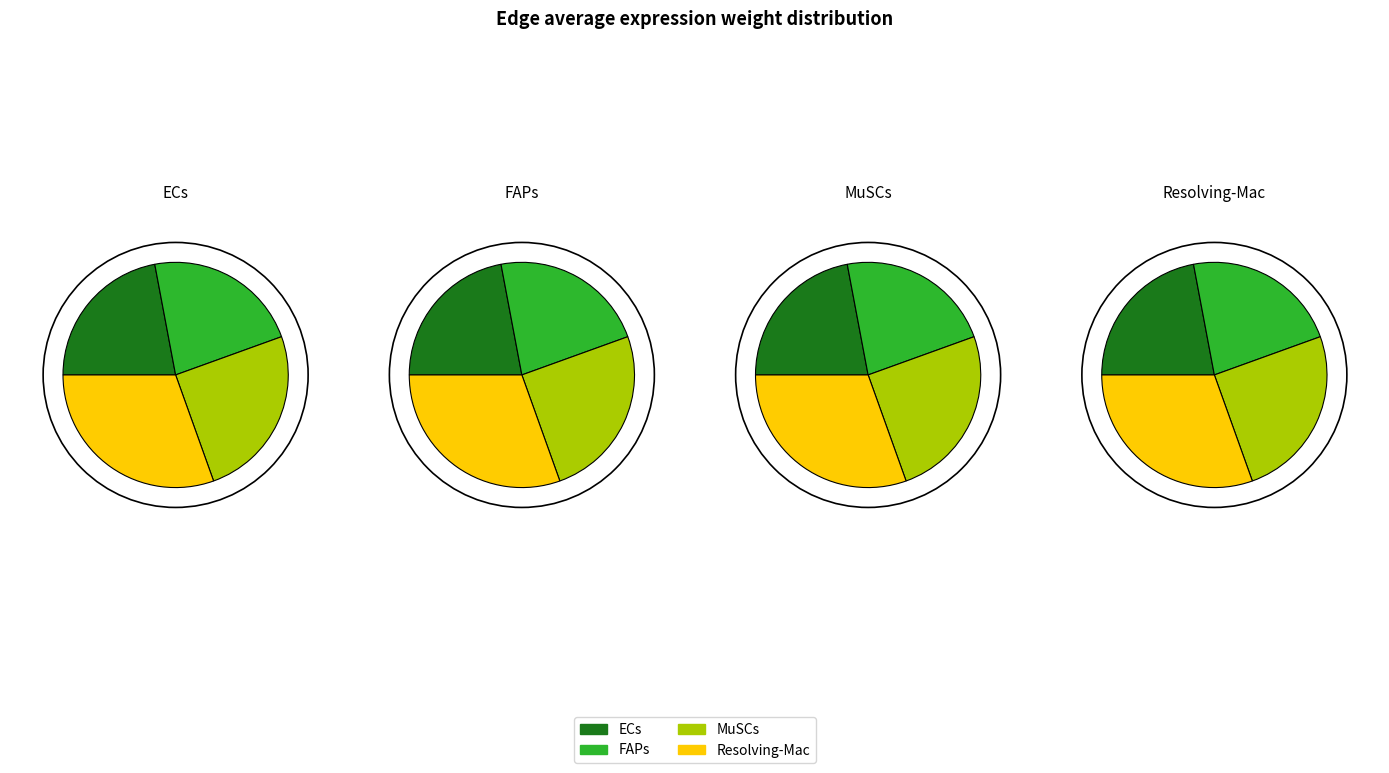

What percentage is the Resolving-Mac slice, to the nearest percent?

30%